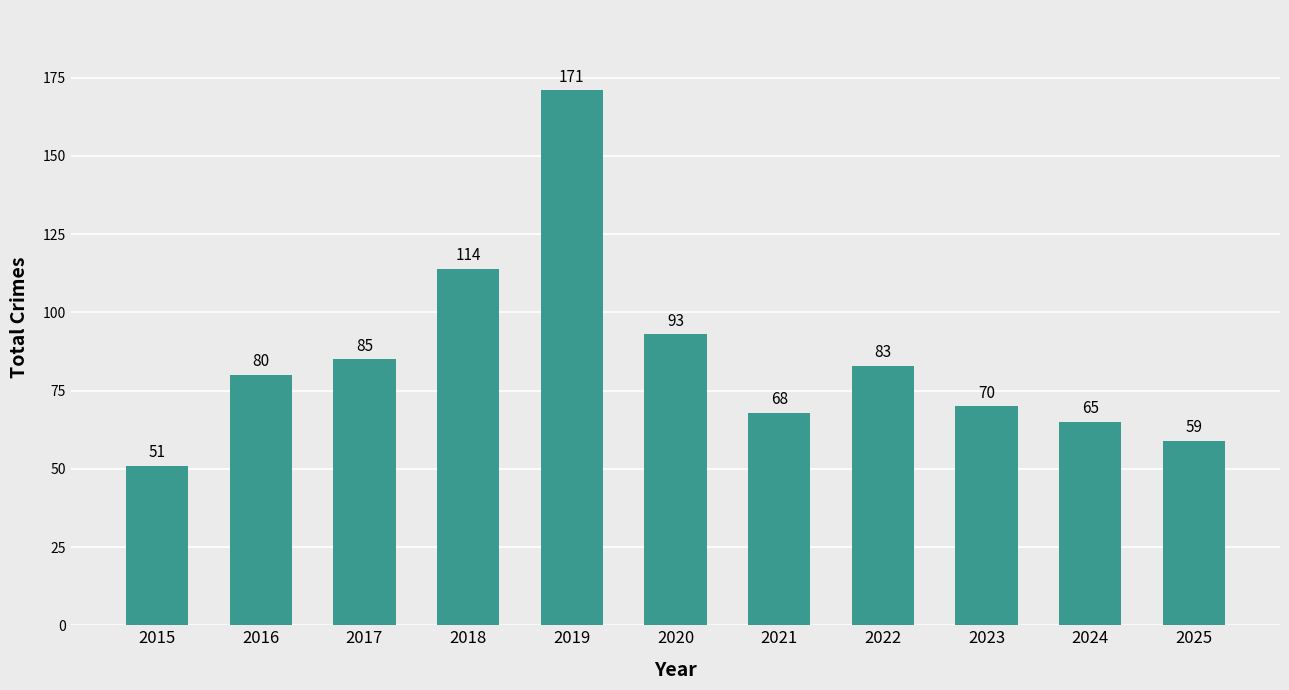

What is the value of the 9th bar from the left?

70